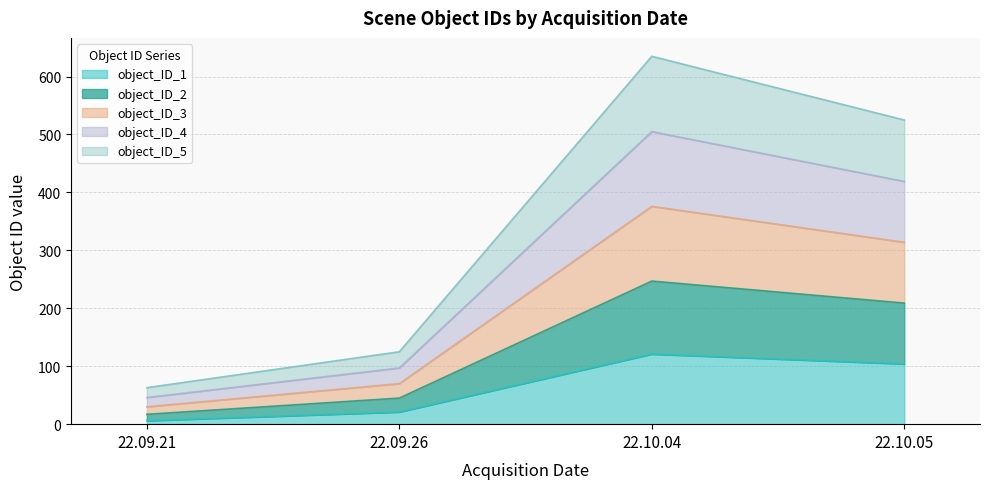

At which category does object_ID_3 reach its first local peak?

22.10.04